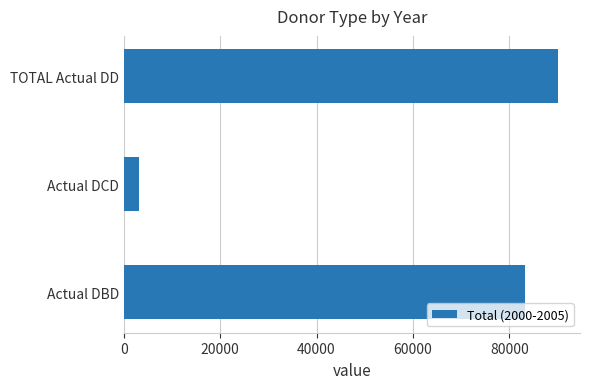

Are the bars horizontal?

Yes